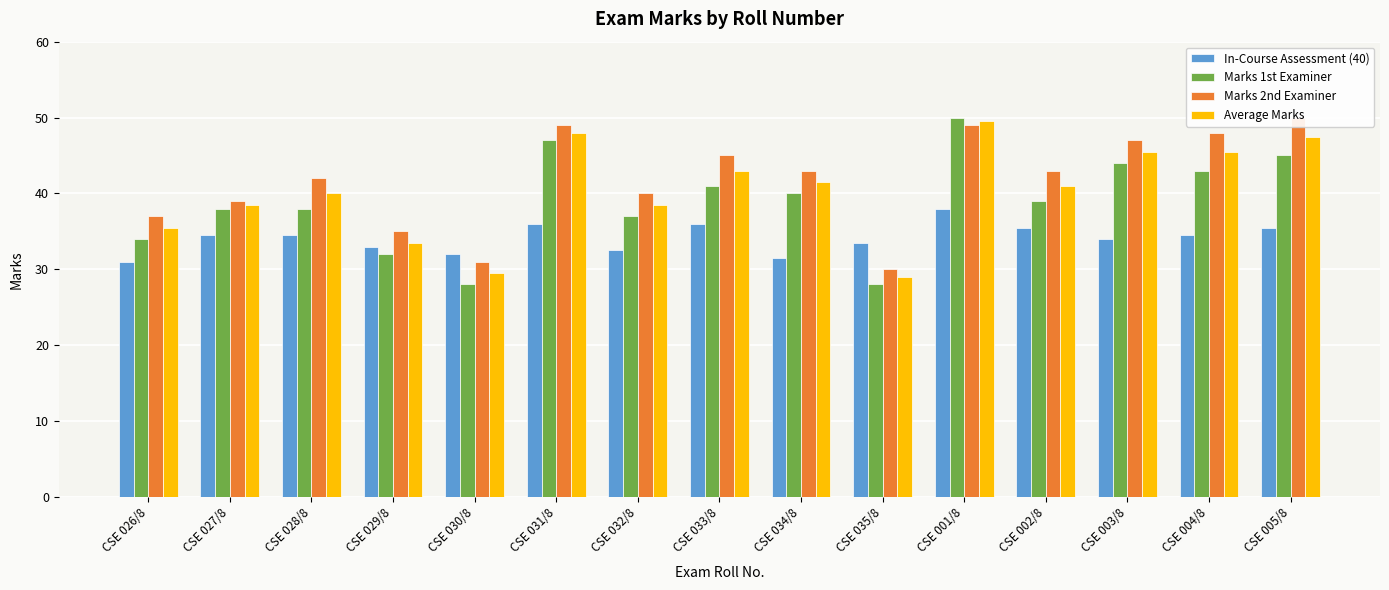

What is the value of the Marks 2nd Examiner bar at the 7th from the left?

40.0